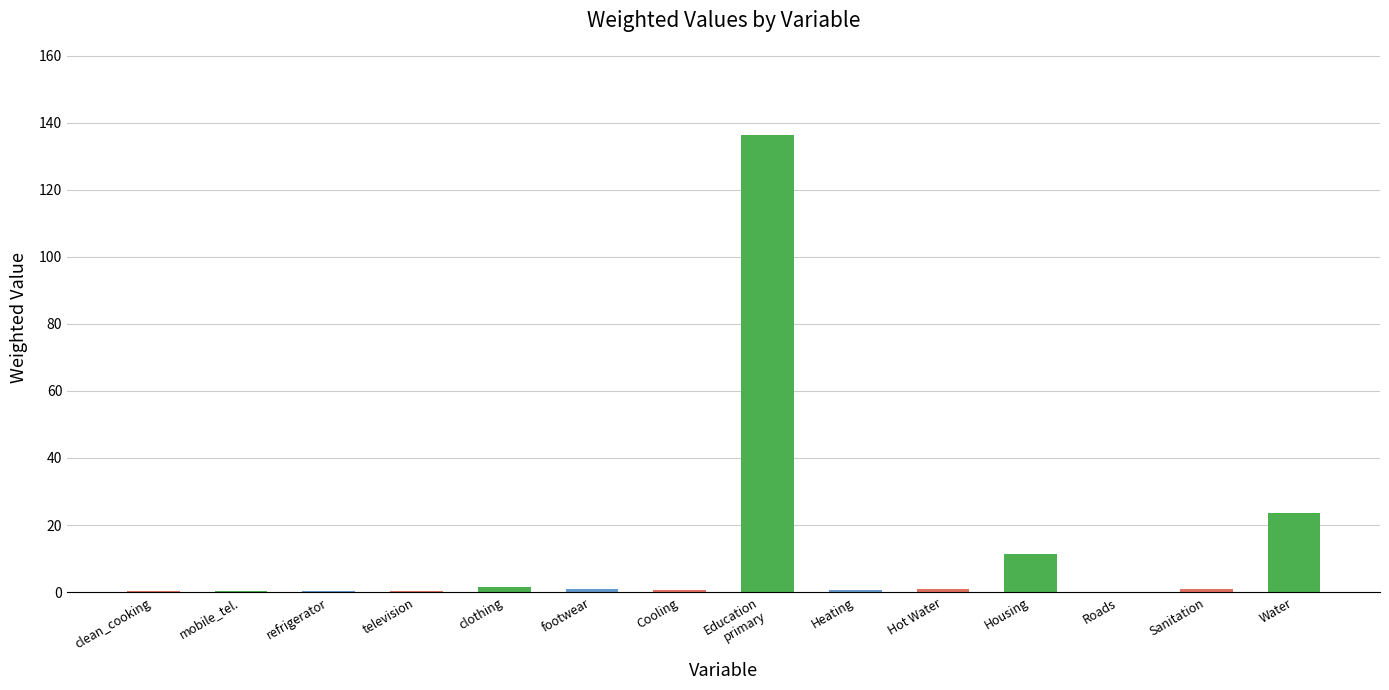

What is the sum of all values?

178.3